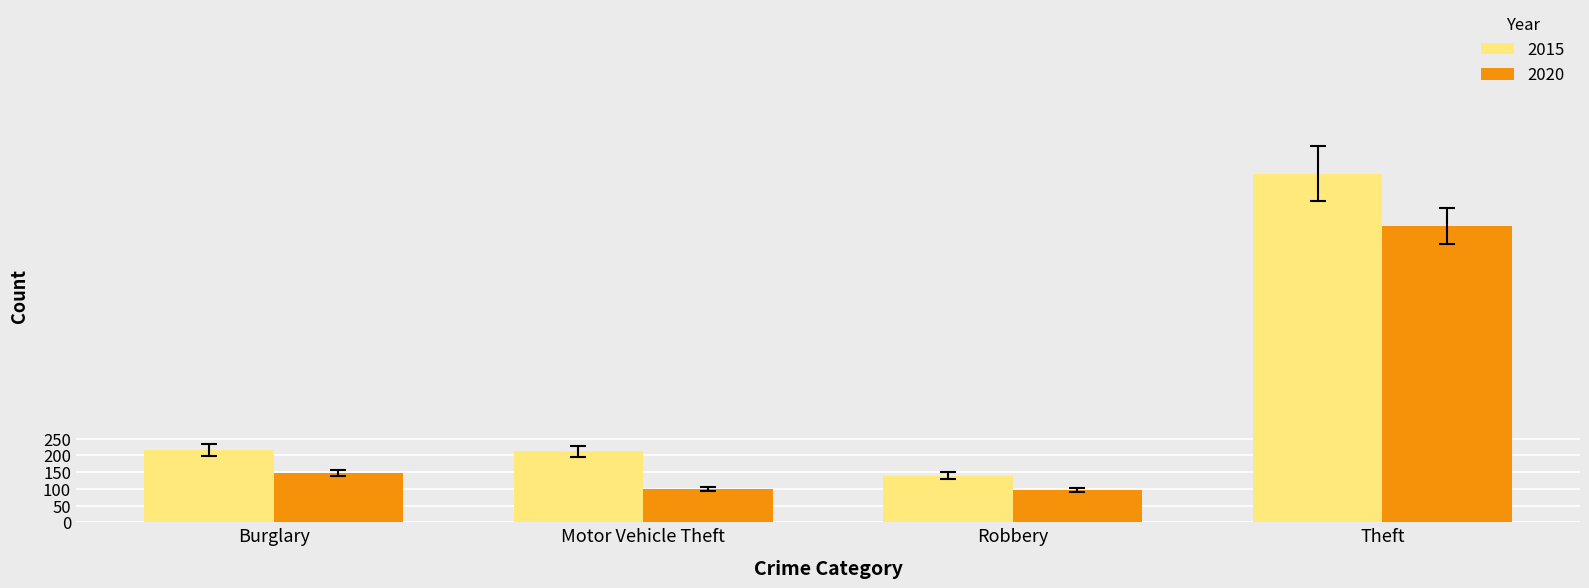

At which label does 2015 reach its peak?

Theft